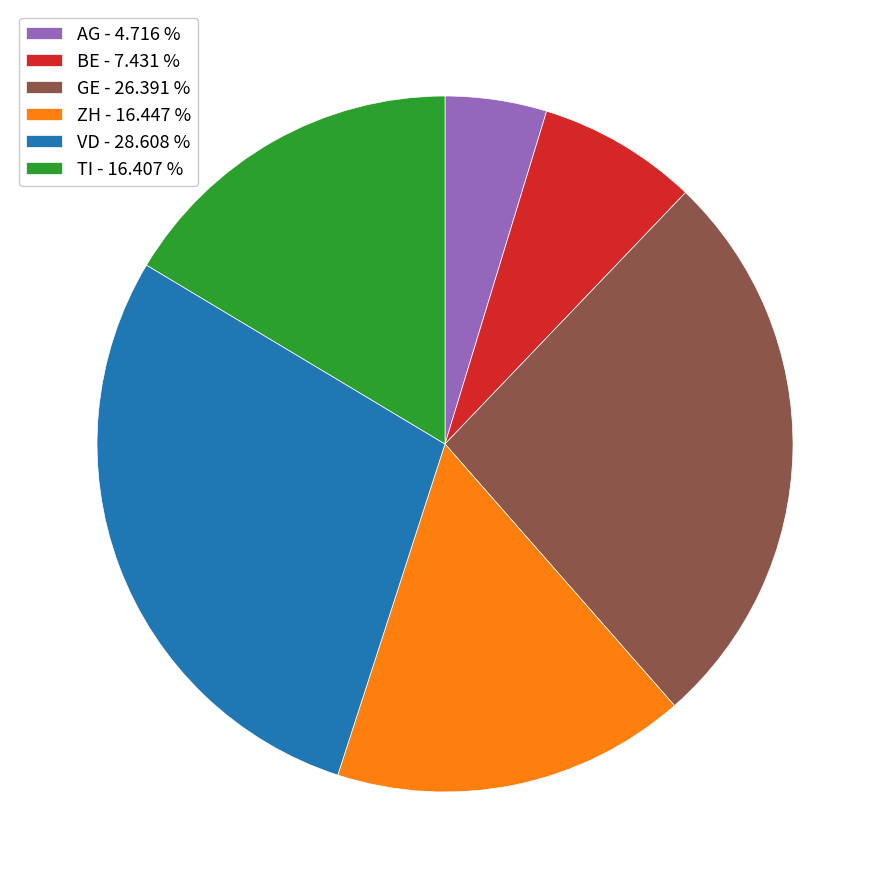

Combined, do ZH and VD account for over 50%?

No